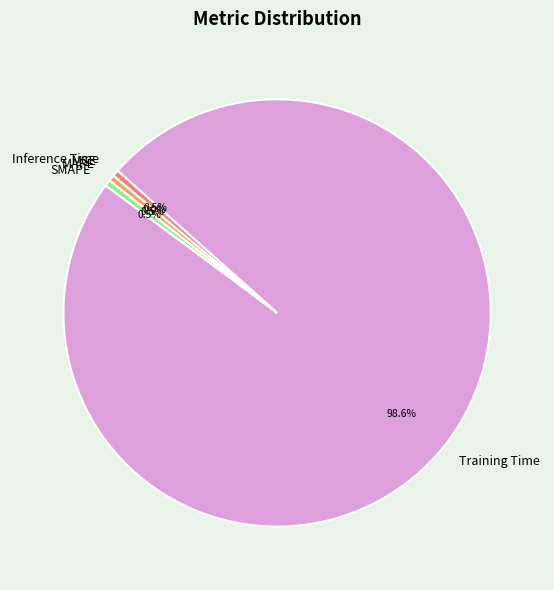

What is the largest slice in the pie chart?

Training Time